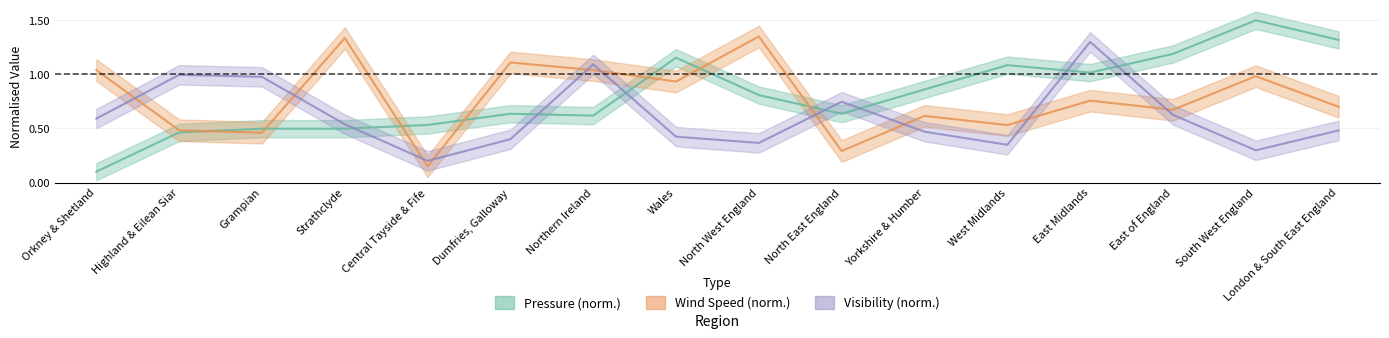

What is the approximate value of avg_wind_speed at Wales?

0.9